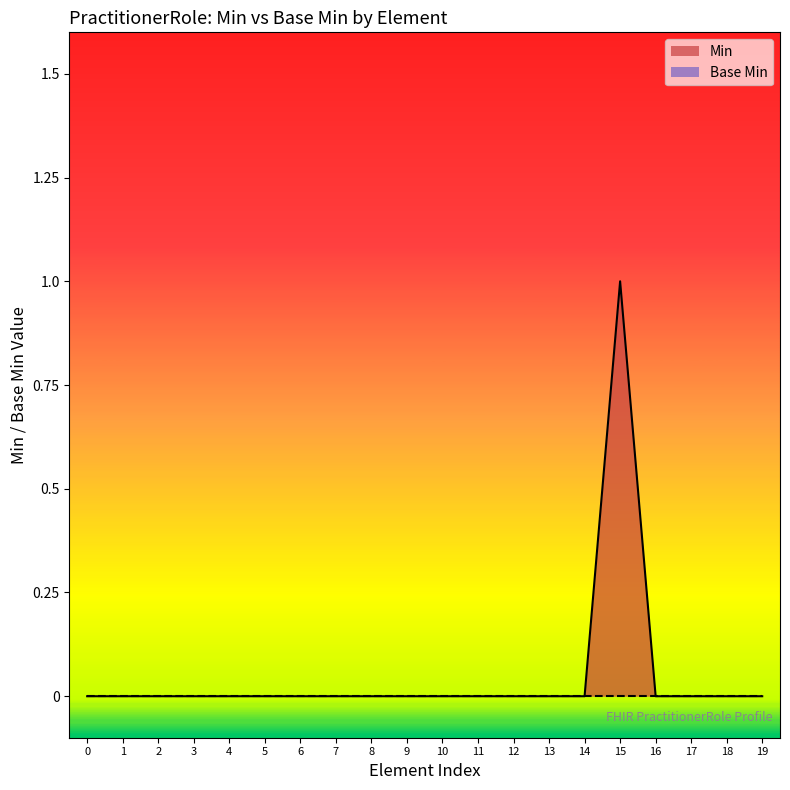

How many values are between 0 and 1?

20